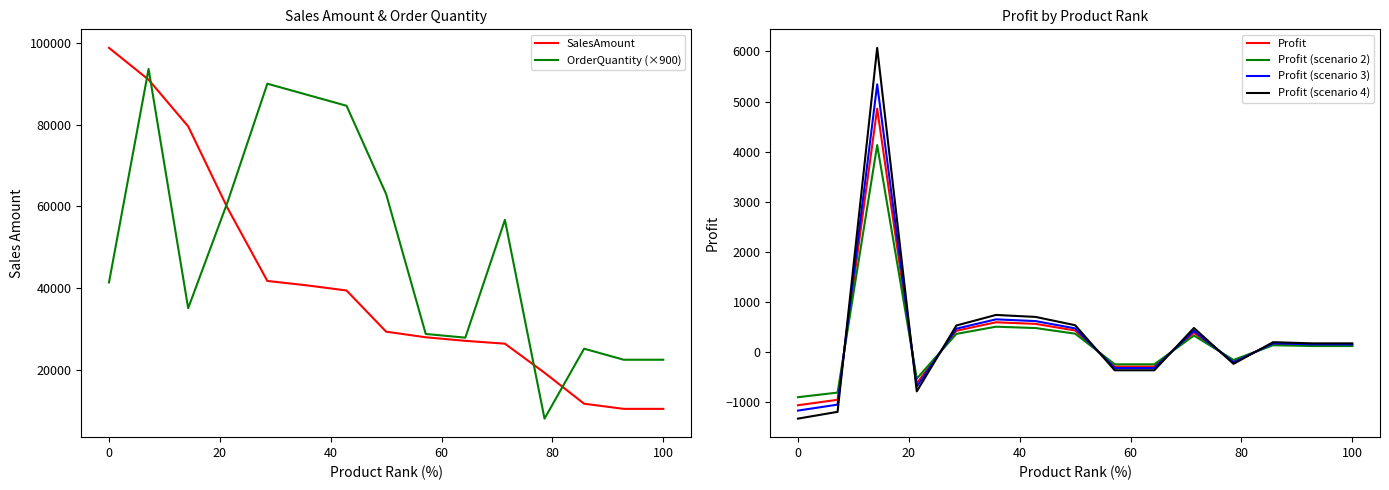

Which series has the largest total across all categories?

OrderQuantity (×900)